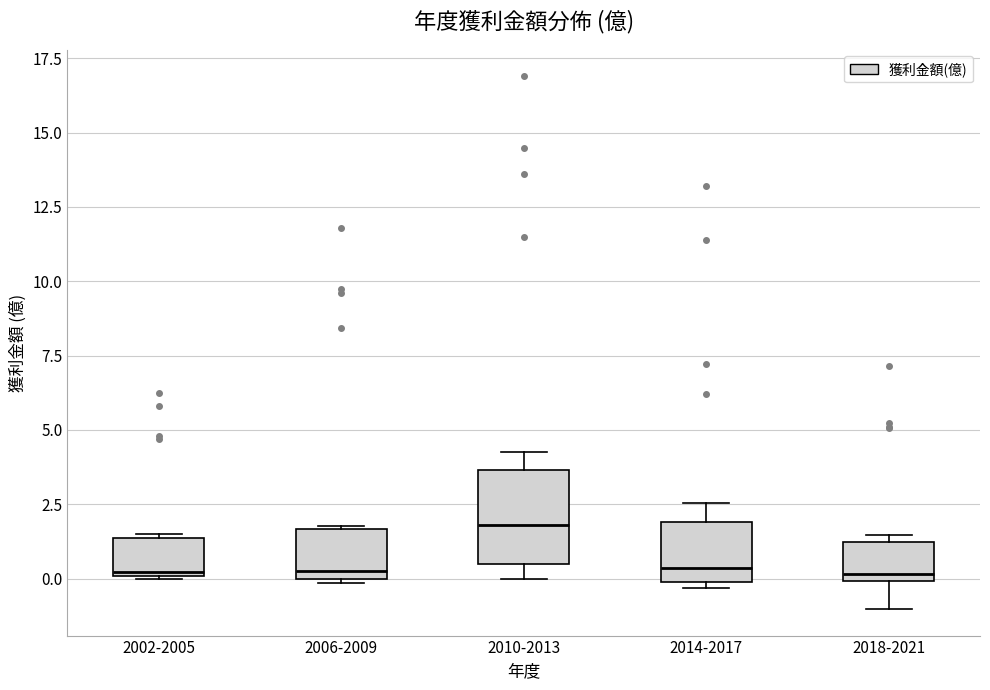

Which box has the highest median line?

2010-2013